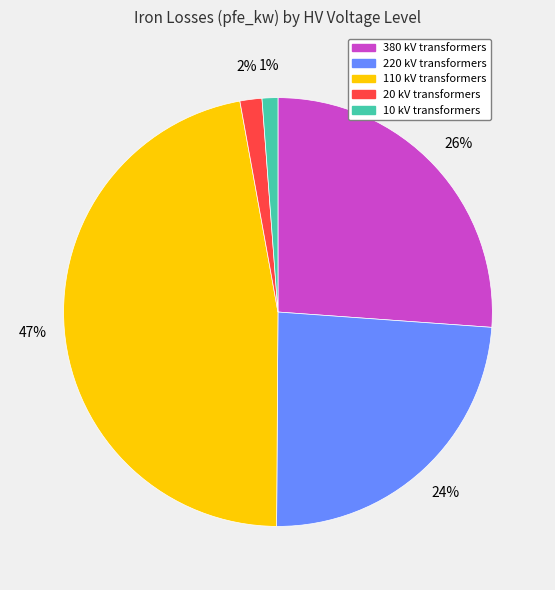

Is there a majority slice in this chart?

No